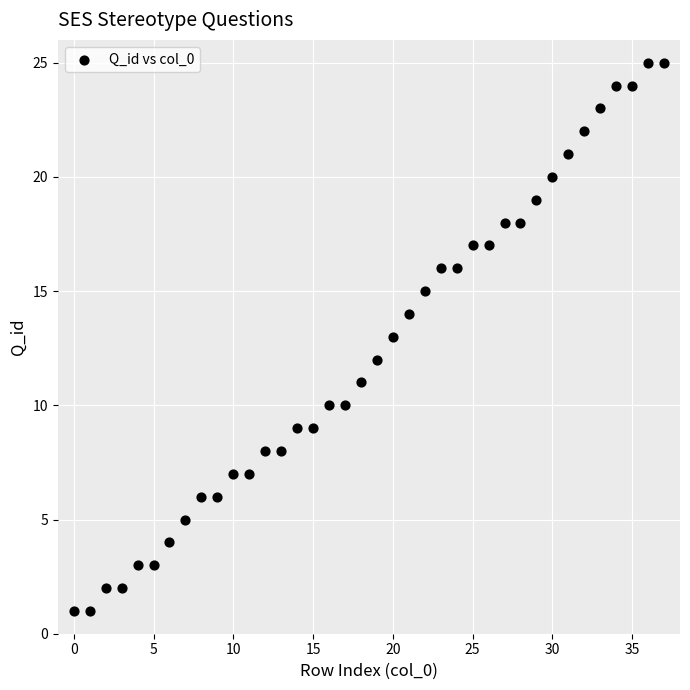

What is the range of Y values (max minus min)?

24